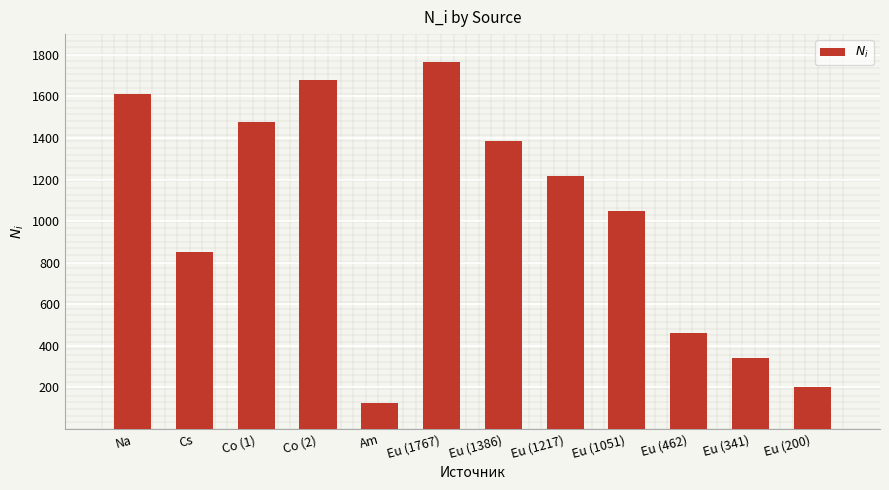

What is the label of the 10th bar from the left?

Eu (462)